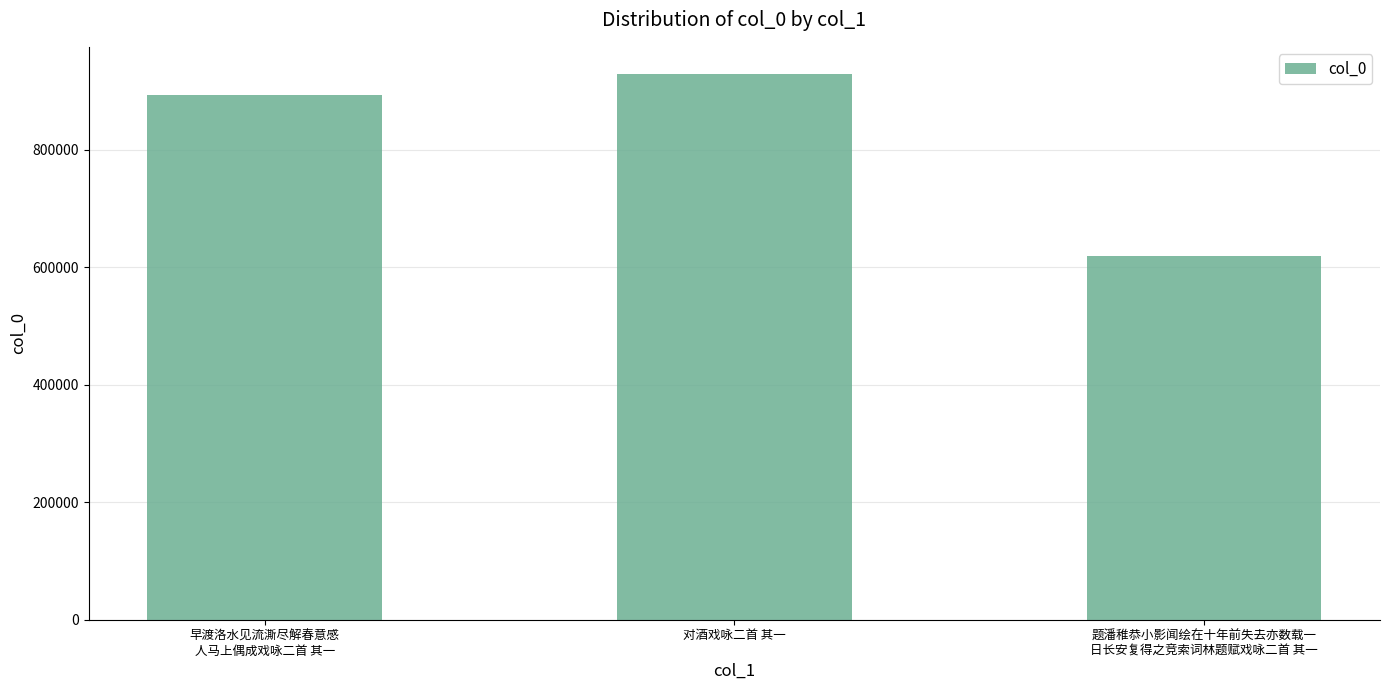

Reading right to left, transcribe all the data shown in this chart.

题潘稚恭小影闻绘在十年前失去亦数载一
日长安复得之竞索词林题赋戏咏二首 其一=618690	对酒戏咏二首 其一=928563	早渡洛水见流澌尽解春意感
人马上偶成戏咏二首 其一=893797